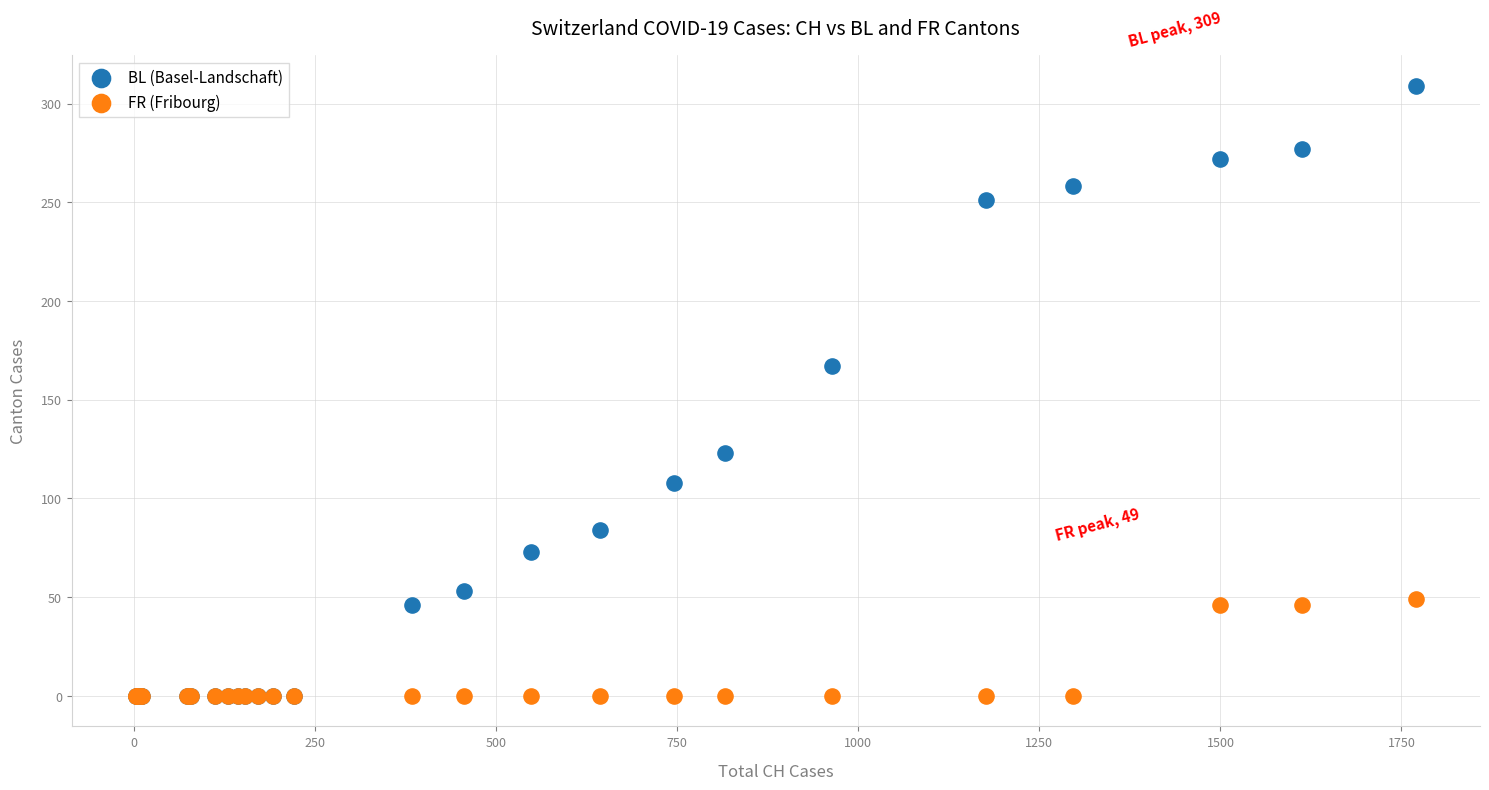

In the BL (Basel-Landschaft) series, what Y value is closest to 154?

167